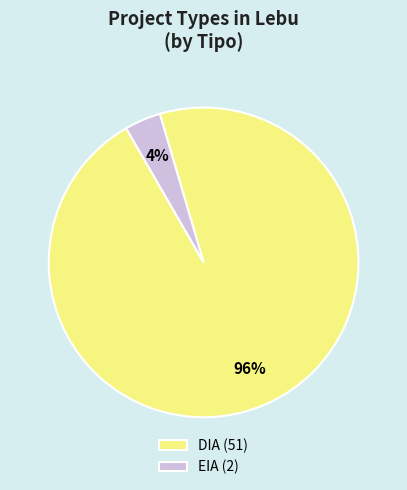

The DIA slice represents 96% of the pie. True or false?

True